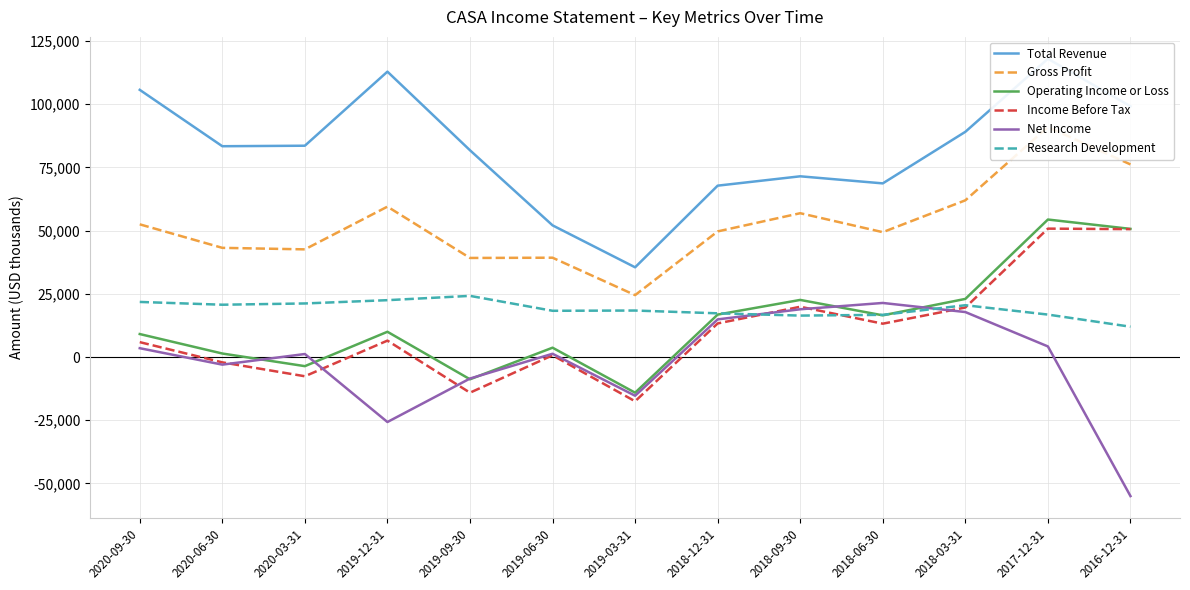

What is the sum of all Operating Income or Loss values?

181700